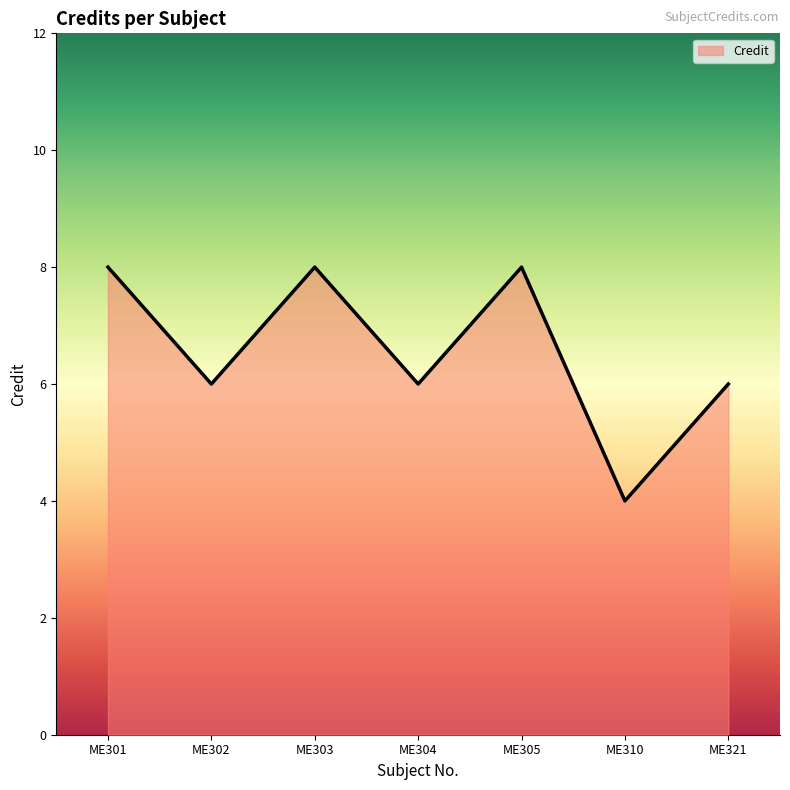

At which category does the chart reach its minimum across all series?

ME310